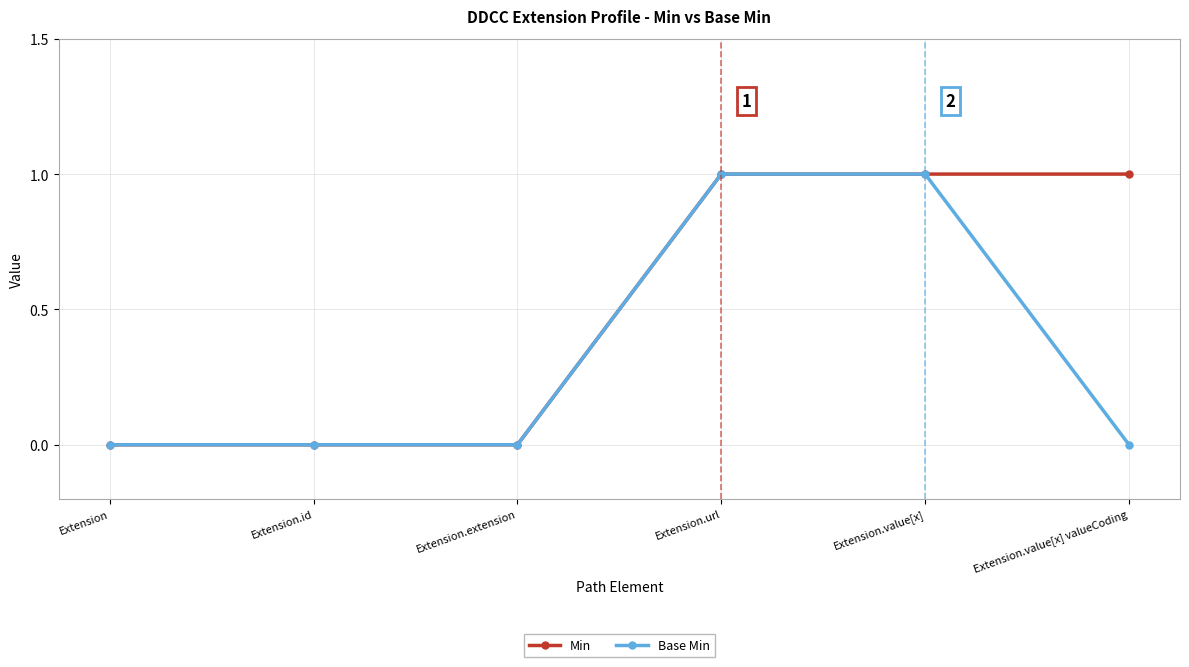

True or false: Base Min has a value of 0 at Extension.value[x] valueCoding.

True